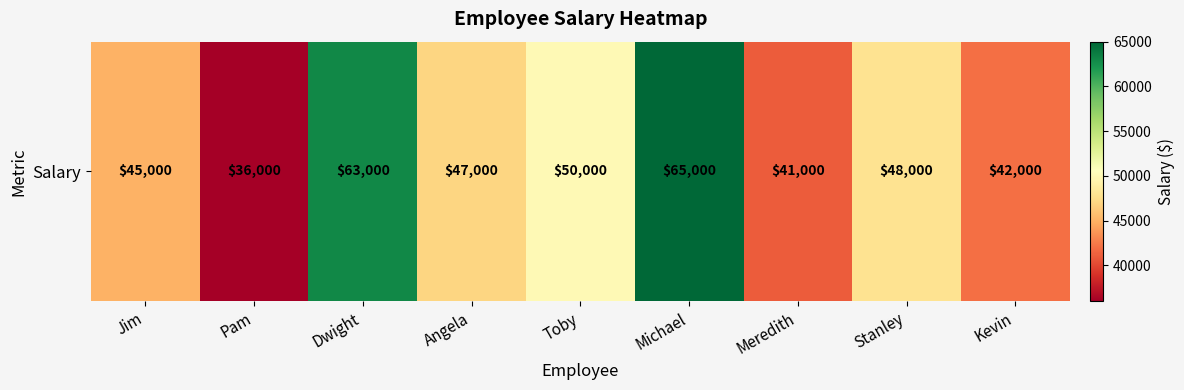

Reading left to right, extract all data points from this chart.

45000	36000	63000	47000	50000	65000	41000	48000	42000